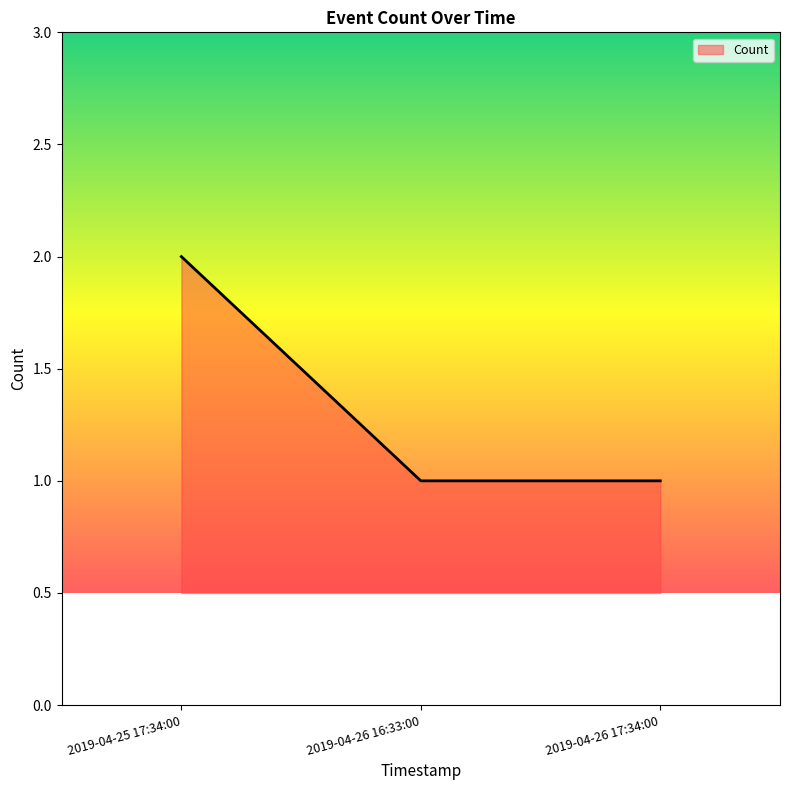

What is the change in value from 2019-04-25 17:34:00 to 2019-04-26 16:33:00?

-1